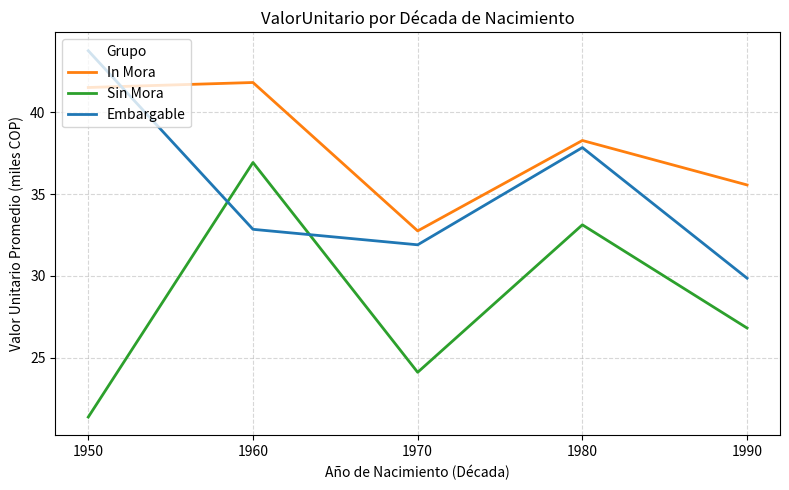

At how many categories does at least one series exceed 39?

2